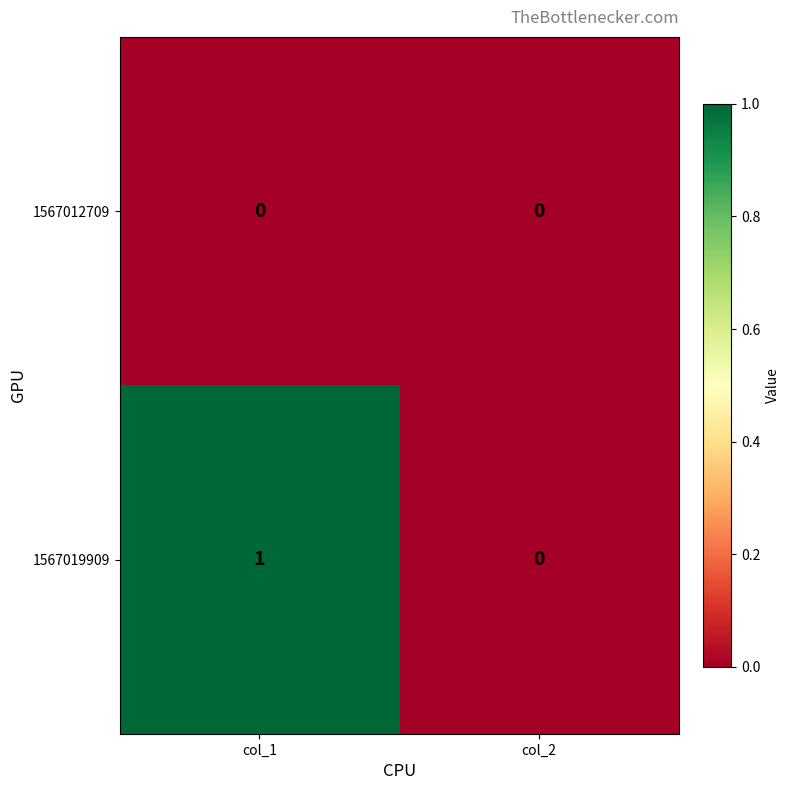

Reading left to right, what are all the values shown in this chart?

1567012709: 0	0
1567019909: 1	0